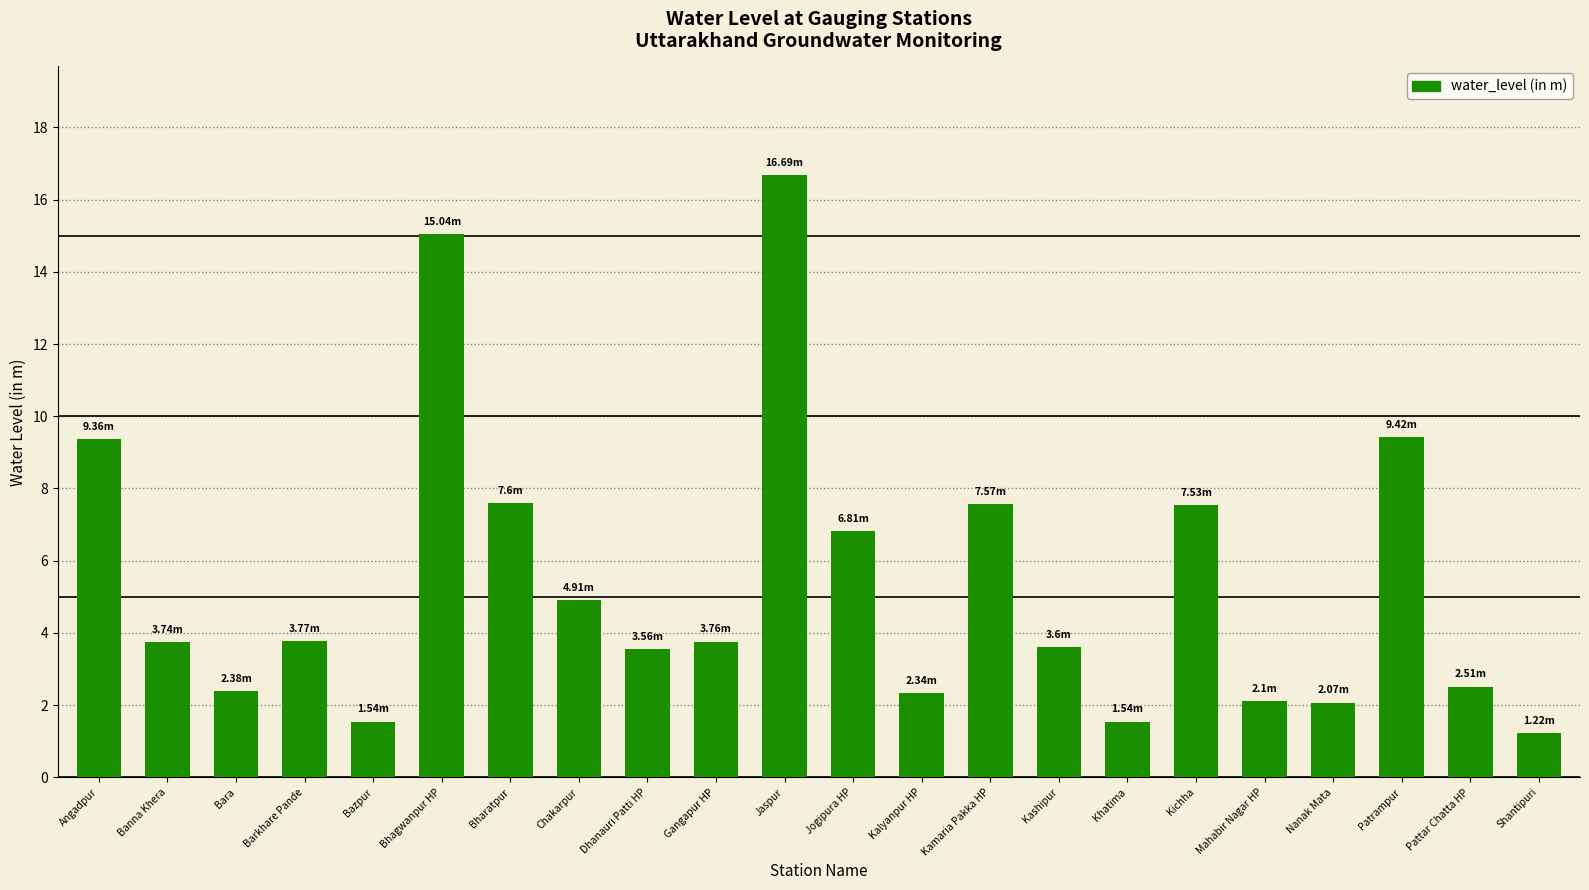

What is the value of the 12th bar from the left?

6.8